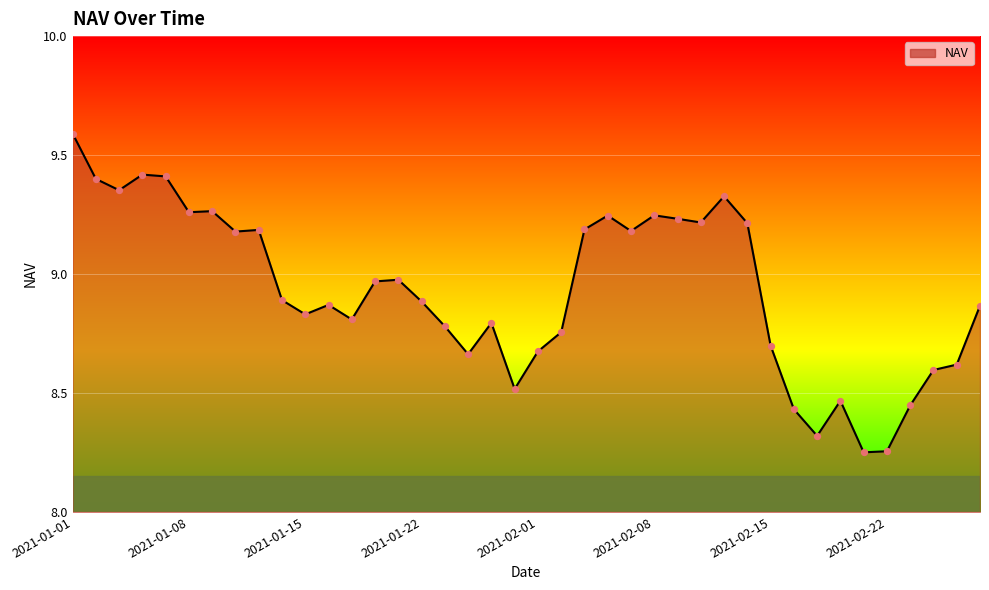

What is the greatest value displayed?

9.6